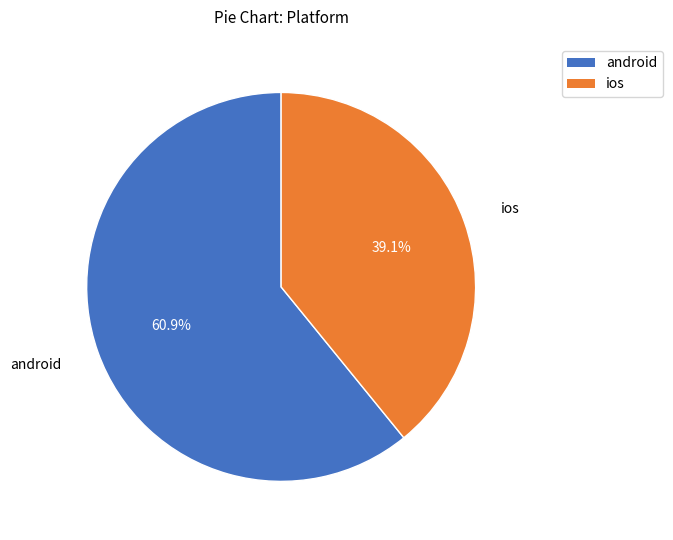

How many slices are in this pie chart?

2